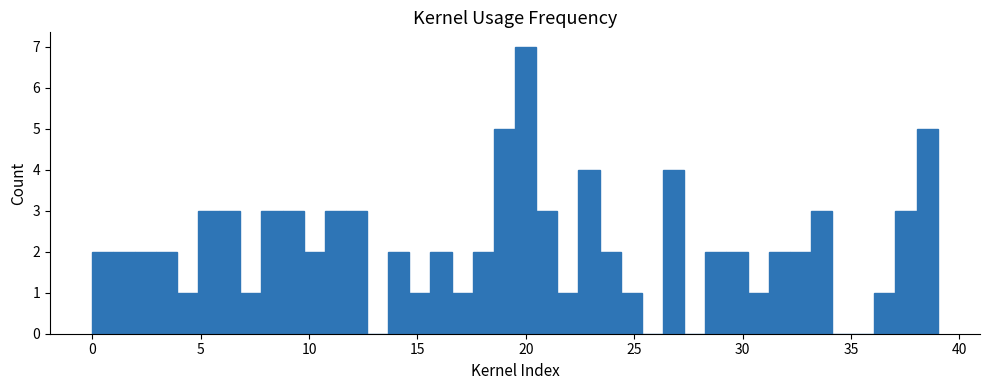

Read against the x-axis, roughly where is the centre of the tallest bar?

20.0